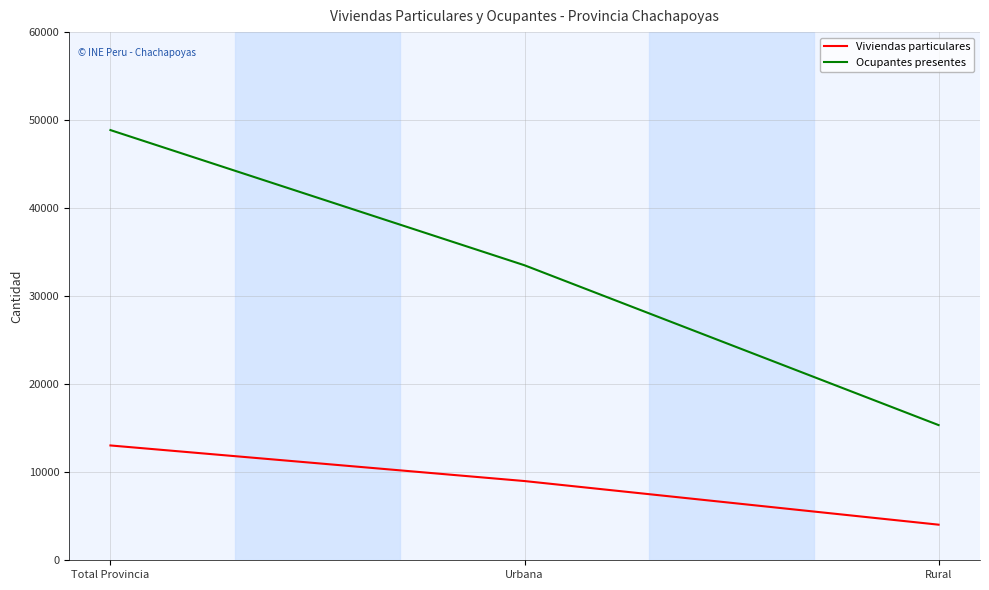

What is the approximate value of Ocupantes presentes at Total Provincia, to the nearest 10?

48870